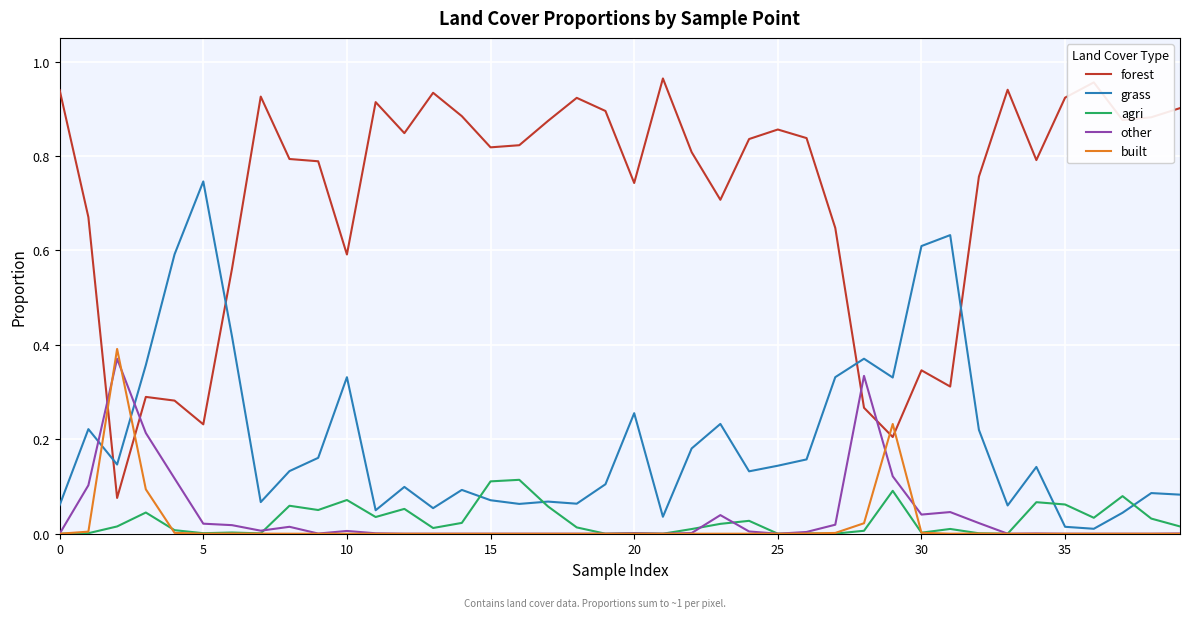

Which series has the largest total across all categories?

forest